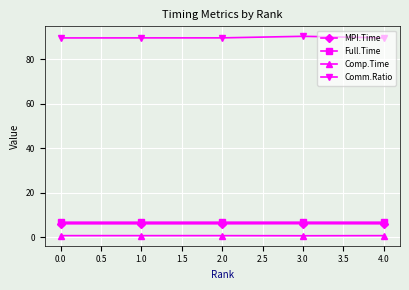

What is the label of the 2nd point from the right?

3.0